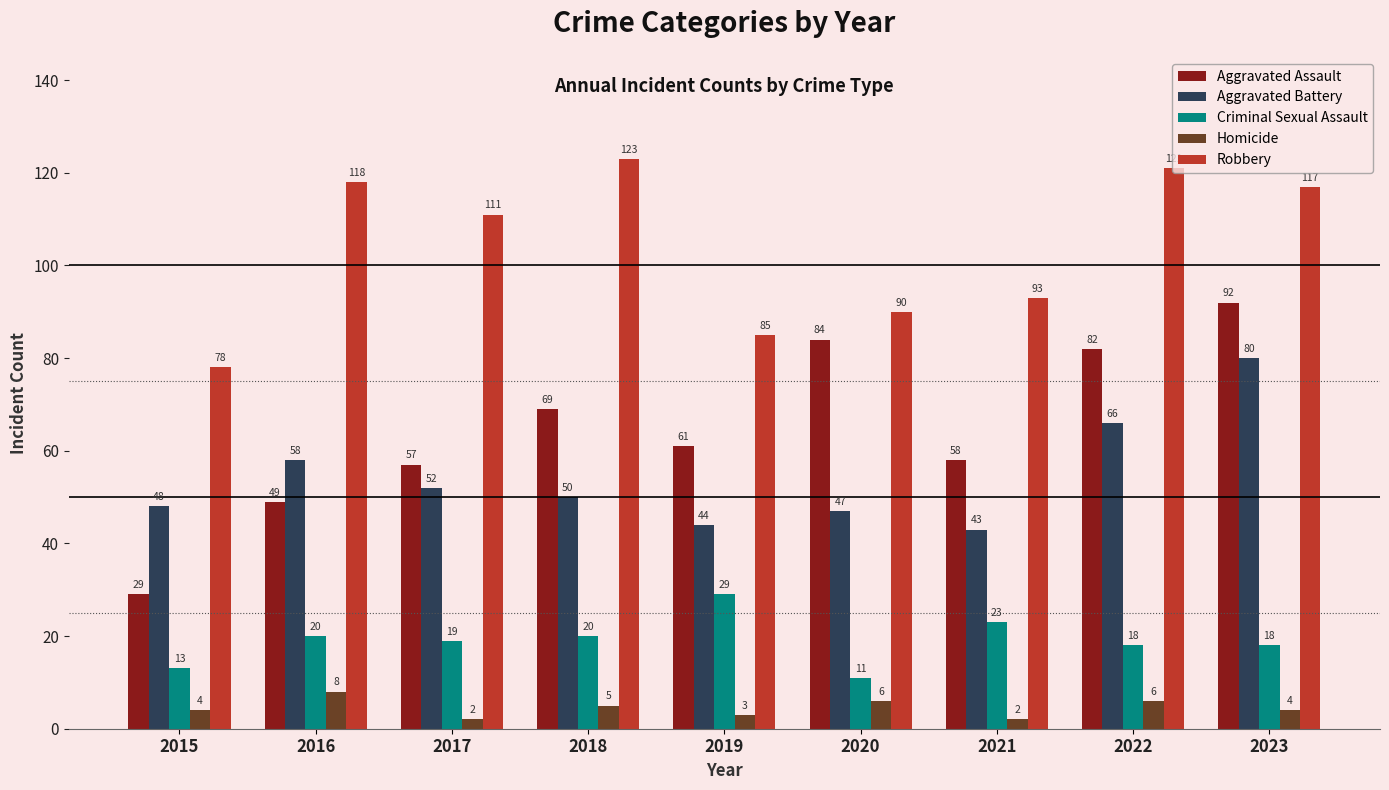

Reading left to right, what are all the values shown in this chart?

Aggravated Assault: 2015=29	2016=49	2017=57	2018=69	2019=61	2020=84	2021=58	2022=82	2023=92
Aggravated Battery: 2015=48	2016=58	2017=52	2018=50	2019=44	2020=47	2021=43	2022=66	2023=80
Criminal Sexual Assault: 2015=13	2016=20	2017=19	2018=20	2019=29	2020=11	2021=23	2022=18	2023=18
Homicide: 2015=4	2016=8	2017=2	2018=5	2019=3	2020=6	2021=2	2022=6	2023=4
Robbery: 2015=78	2016=118	2017=111	2018=123	2019=85	2020=90	2021=93	2022=121	2023=117